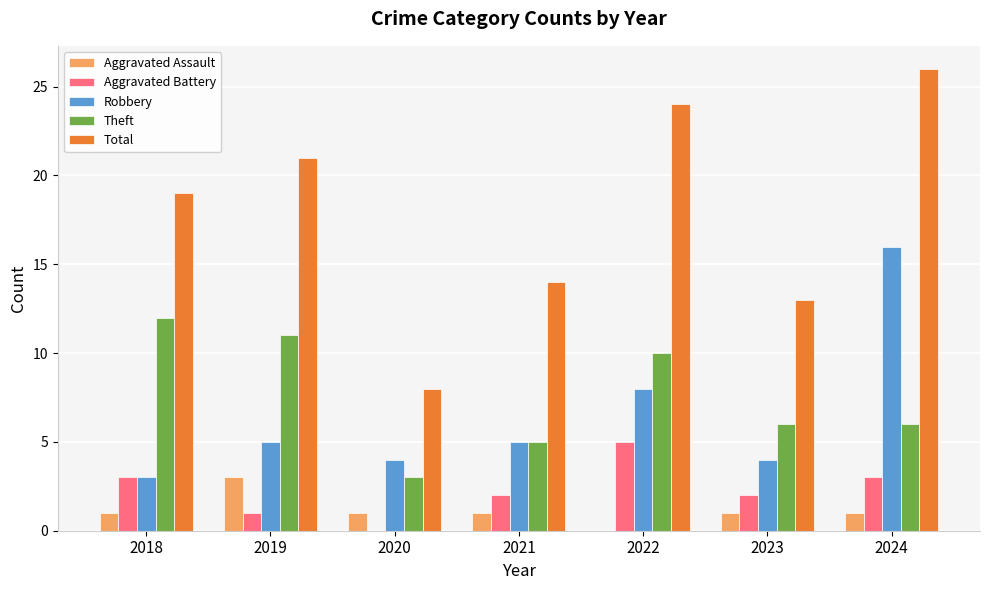

Which label corresponds to the largest value in the chart?

2024